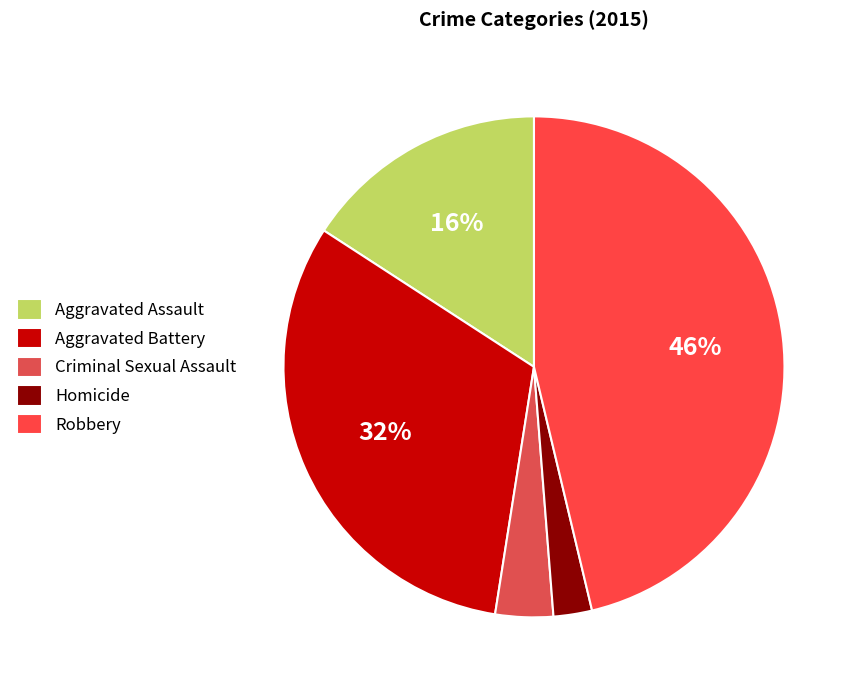

To the nearest percent, what portion does Aggravated Assault represent?

16%